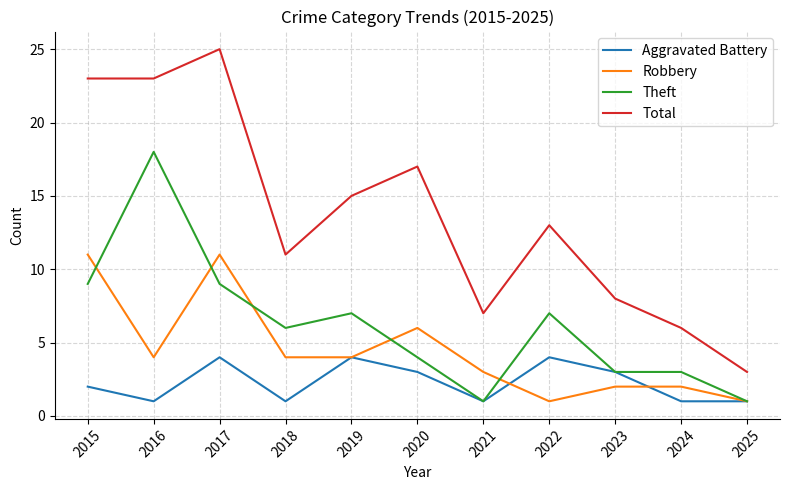

Reading right to left, extract all data points from this chart.

Aggravated Battery: 1	1	3	4	1	3	4	1	4	1	2
Robbery: 1	2	2	1	3	6	4	4	11	4	11
Theft: 1	3	3	7	1	4	7	6	9	18	9
Total: 3	6	8	13	7	17	15	11	25	23	23